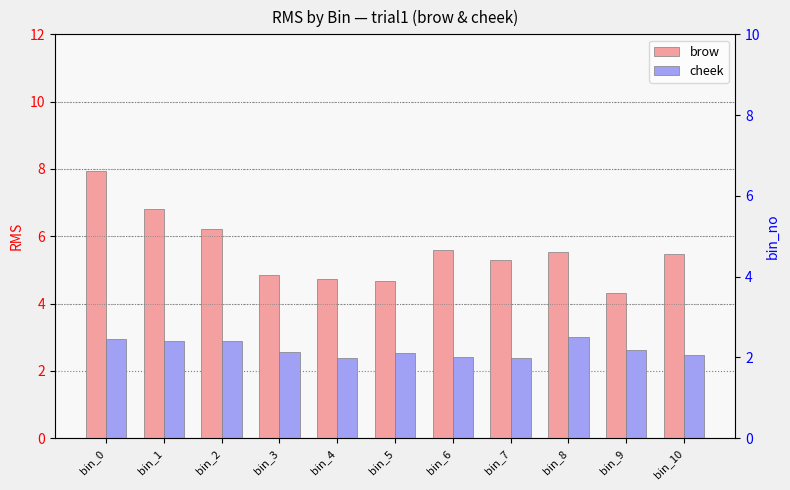

What is the lowest value of the brow series?

4.3